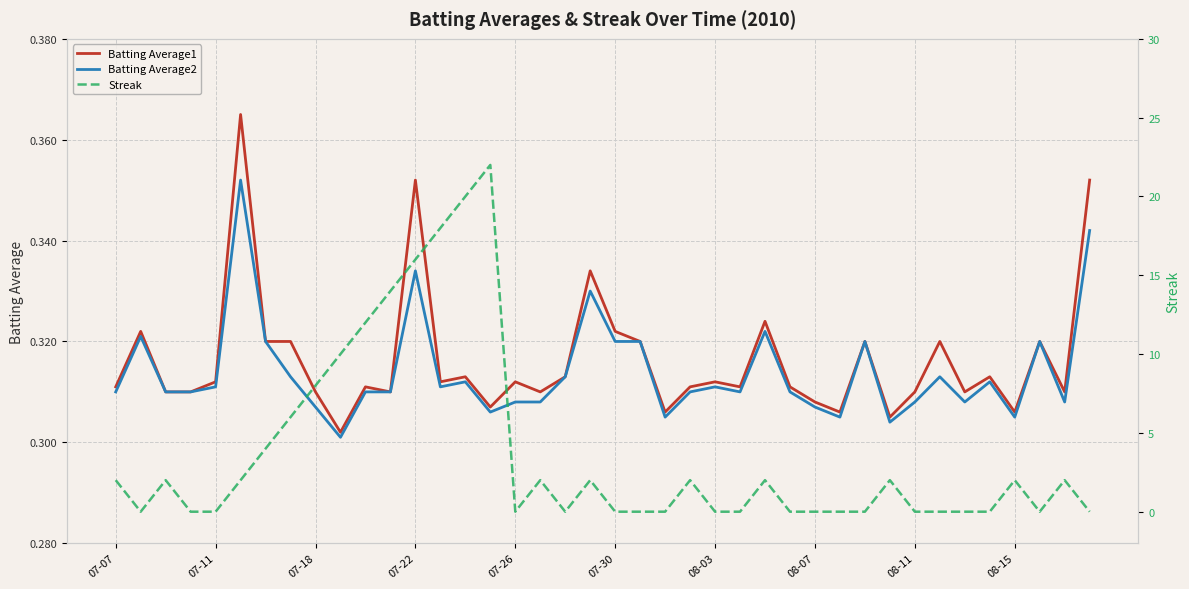

True or false: Batting Average1 and Streak cross at least once.

True